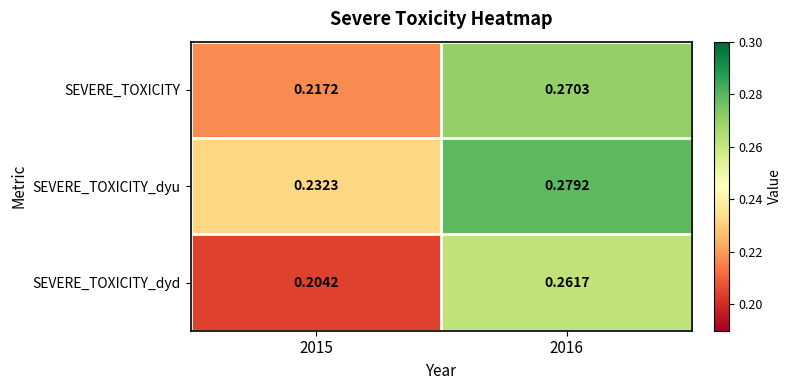

Which series has the largest range (max minus min)?

SEVERE_TOXICITY_dyd